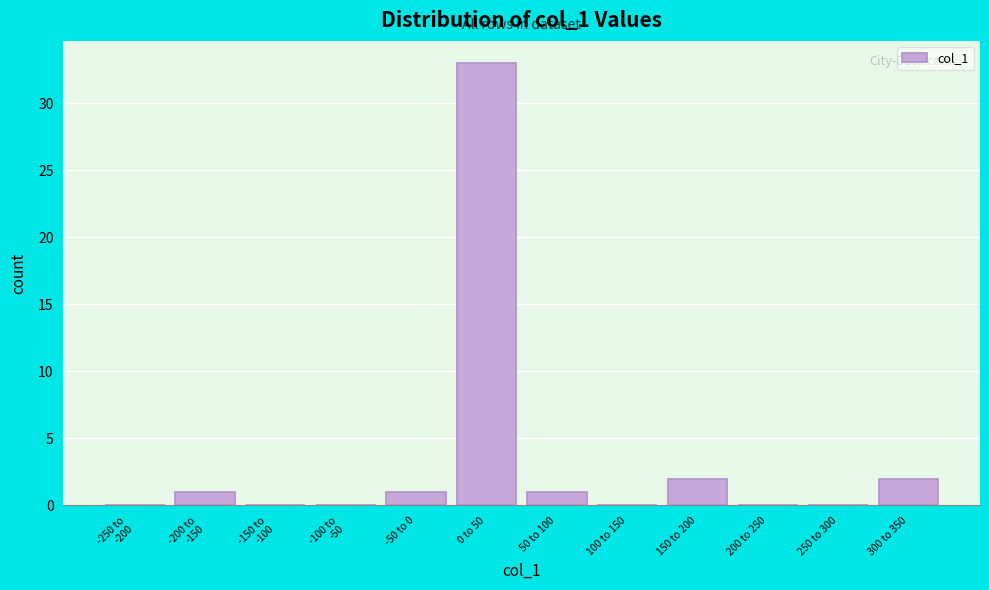

What is the sum of all values?

40